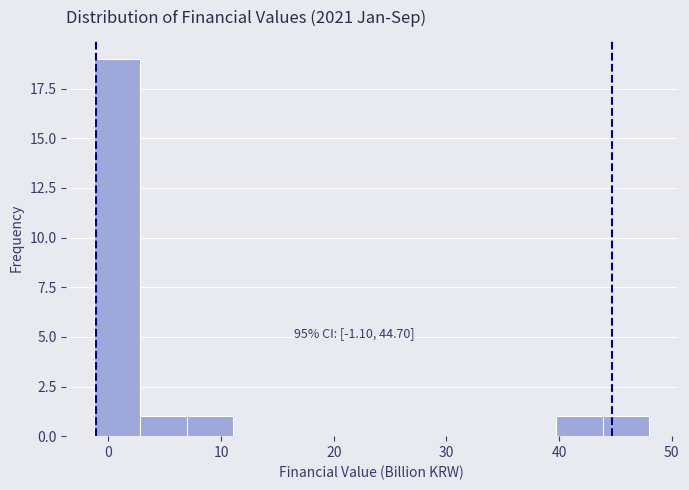

Over which range of the x-axis is the bar tallest?

-1 to 3